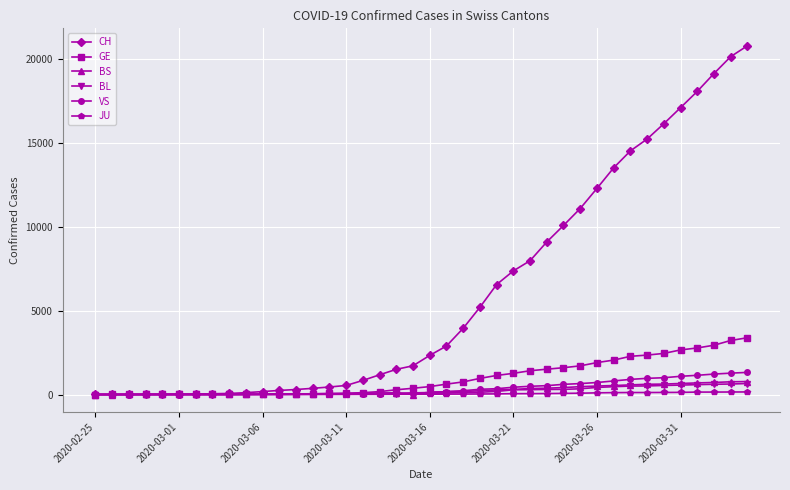

At how many categories does at least one series exceed 17448?

4